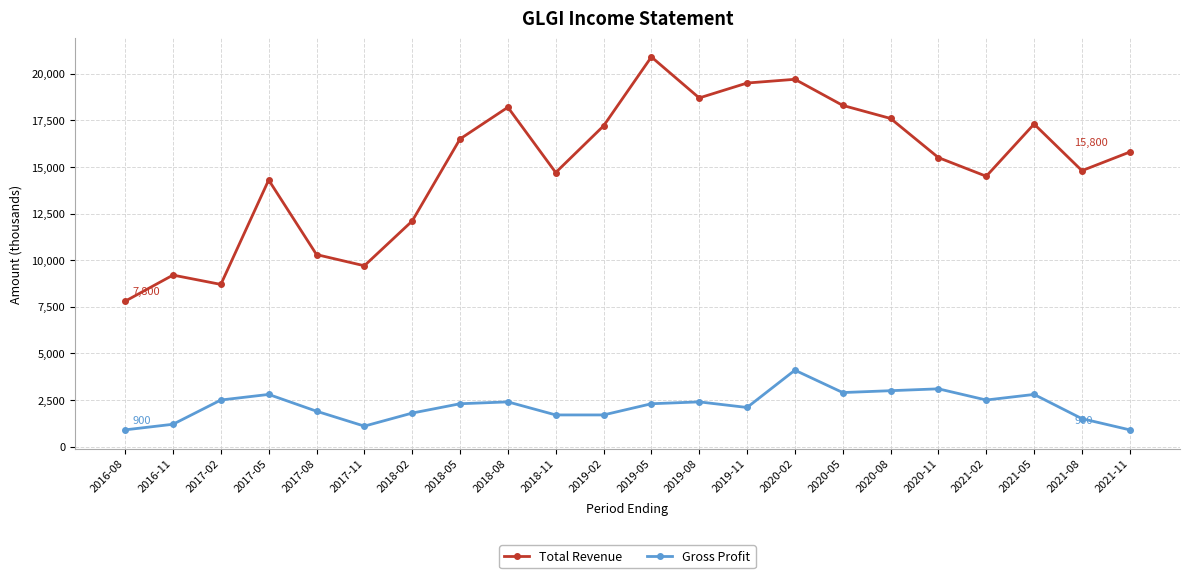

What is the difference between the highest and lowest values at 2019-08?

16300